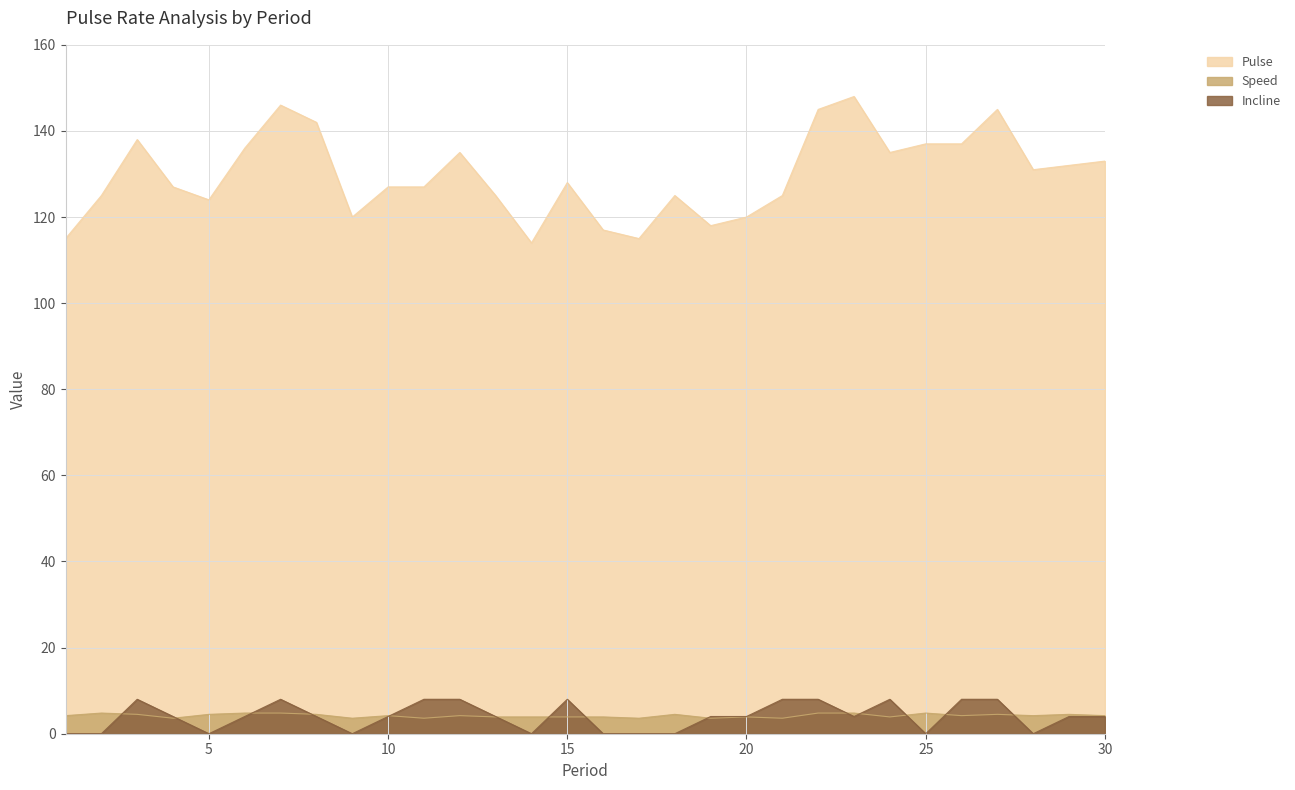

What is the average value of the Incline series?

4.0